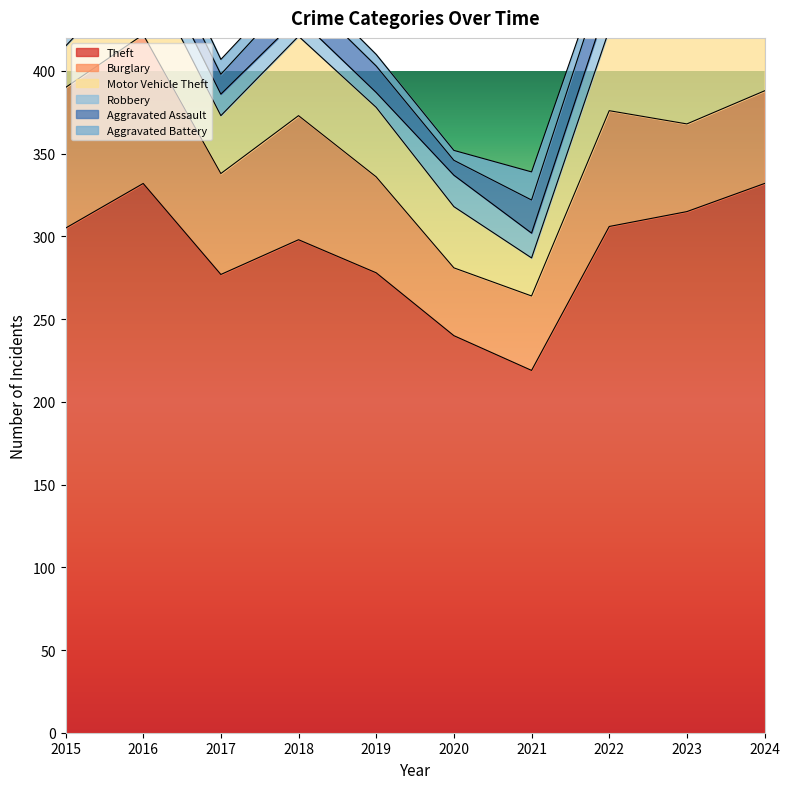

List the series in order of their peak value, lowest first.

Aggravated Battery, Robbery, Aggravated Assault, Motor Vehicle Theft, Burglary, Theft